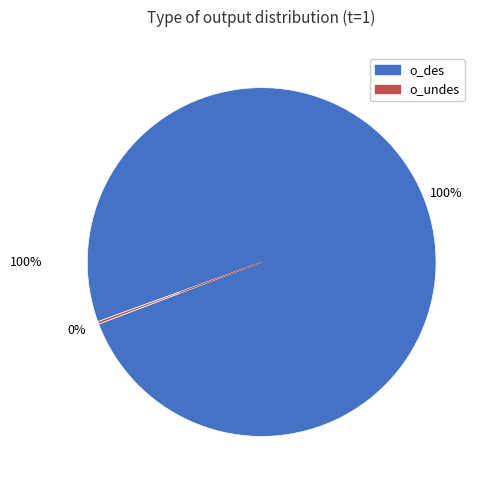

Does 18 account for over 50% of the chart?

No